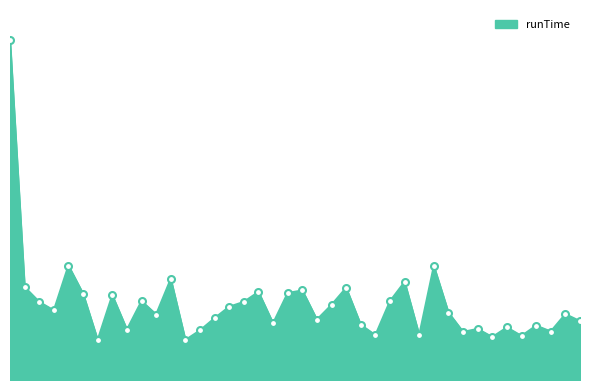

Does the chart display data point markers on the line(s)?

No